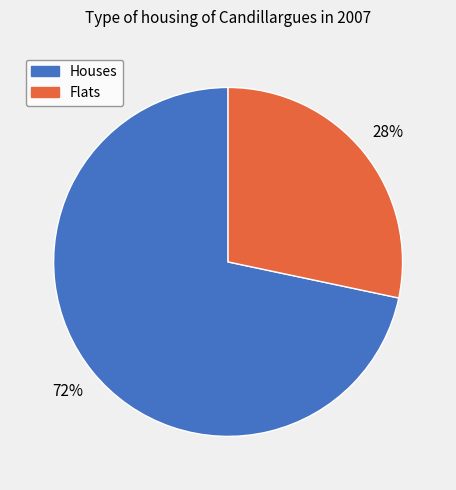

To the nearest percent, what is the average slice percentage?

50%